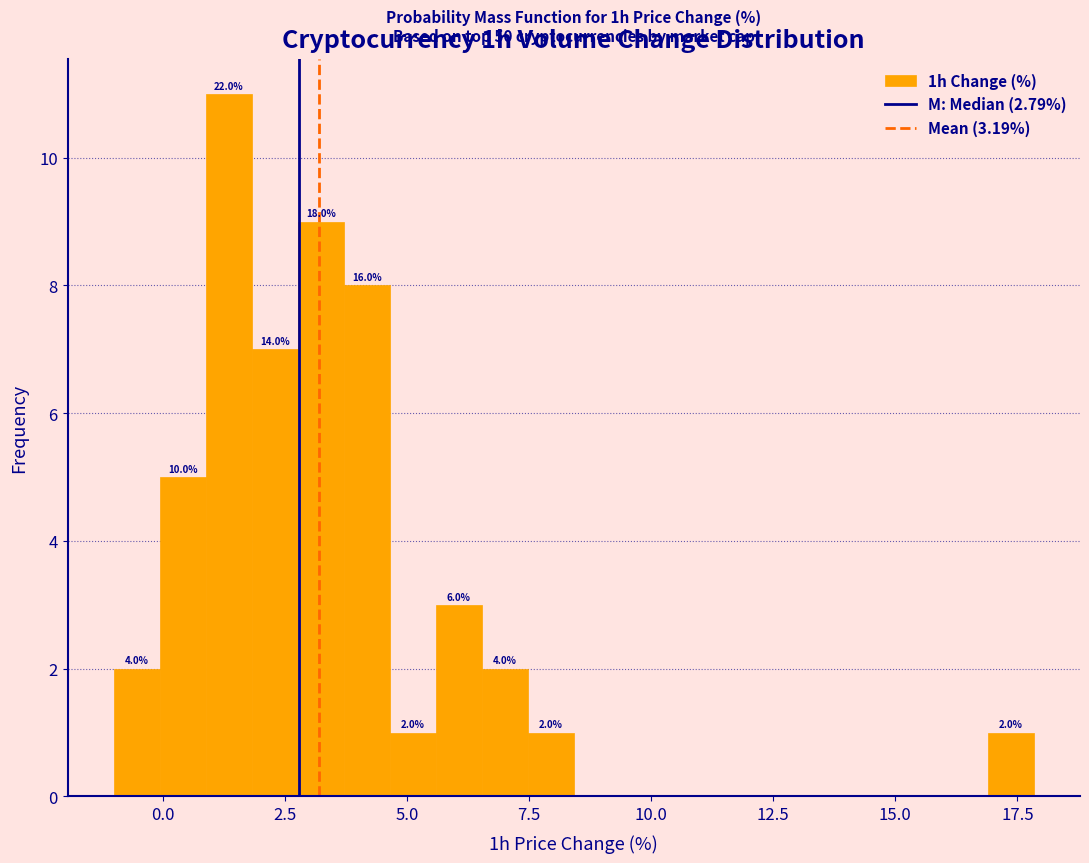

Read against the x-axis, roughly where is the centre of the tallest bar?

1.5